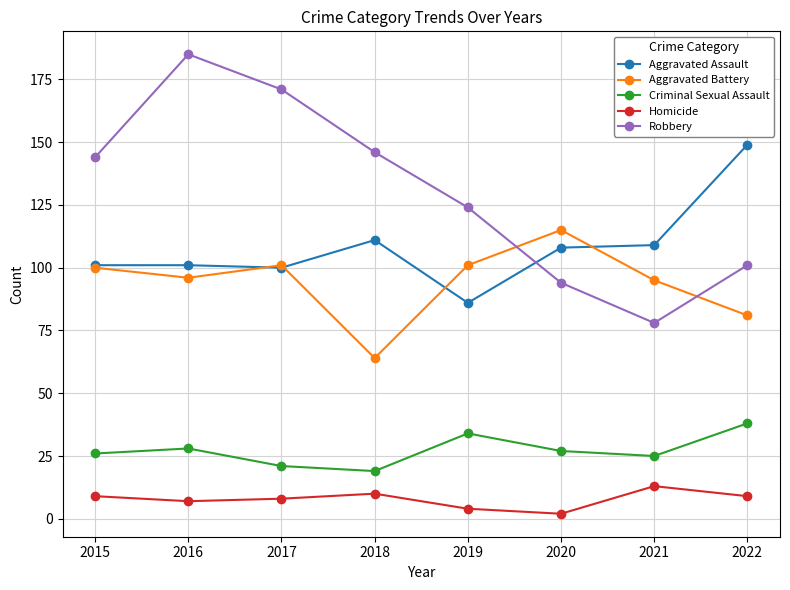

True or false: Aggravated Battery has more than 0 points higher than both neighbors.

True